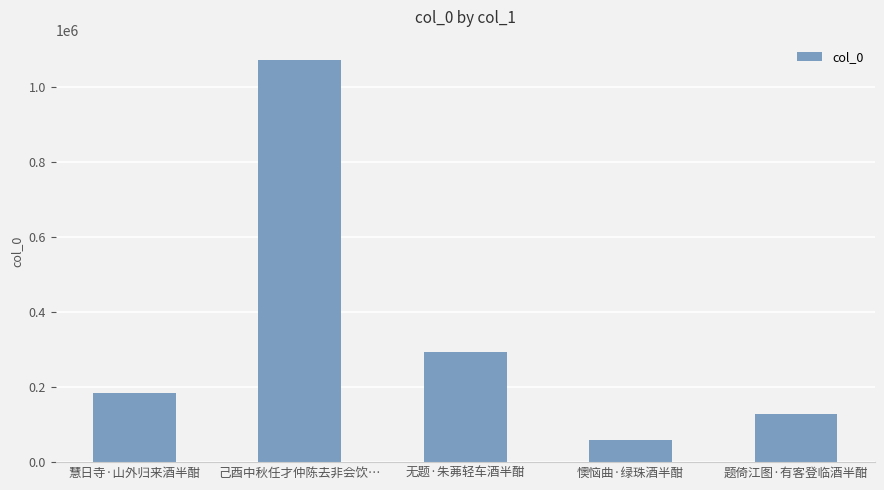

What is the difference between the second highest and second lowest values?

164741